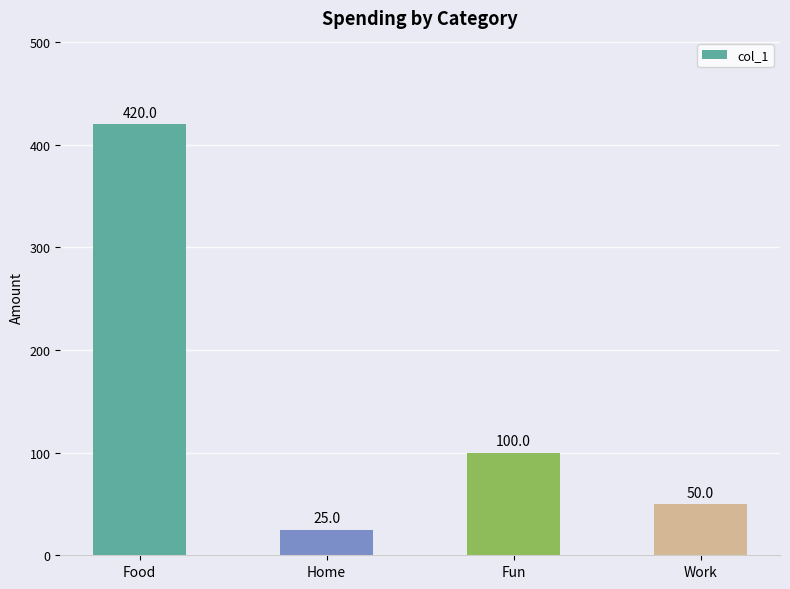

What is the average value?

149